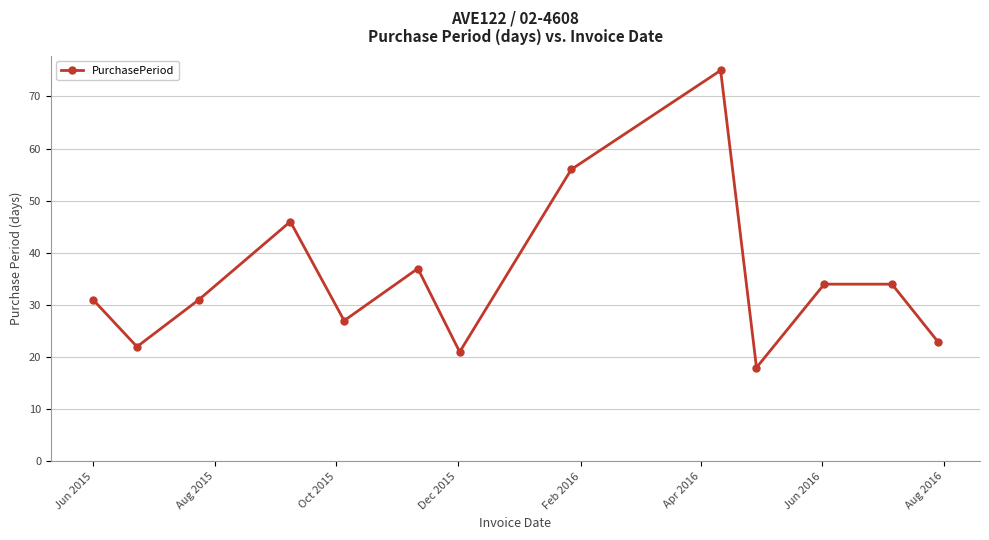

Count the number of categories in the chart.

13